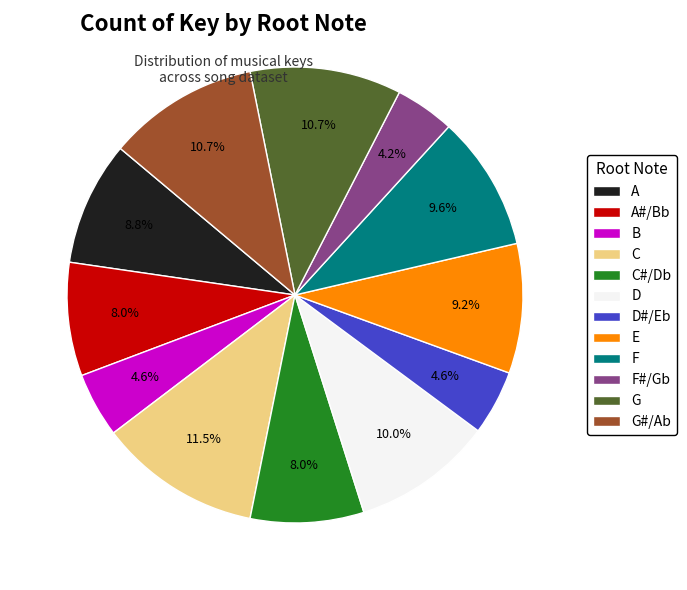

Is it true that A is 9% of the pie?

True